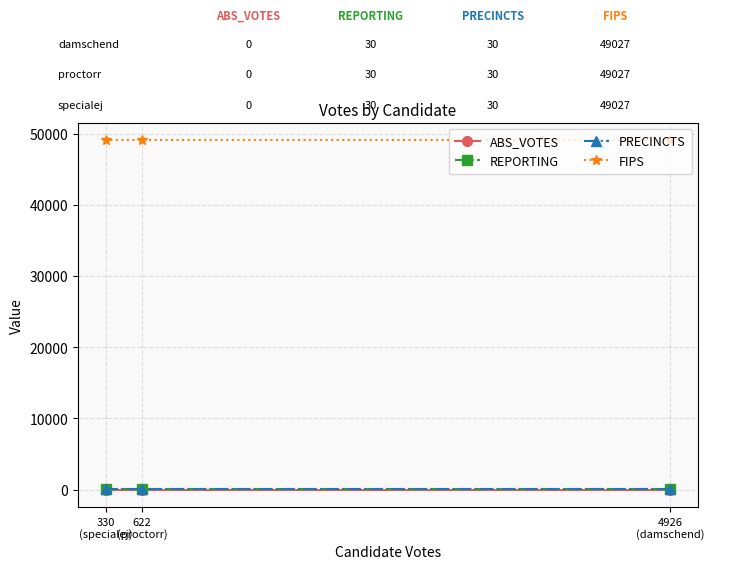

At which label does ABS_VOTES reach its minimum?

4926
(damschend)